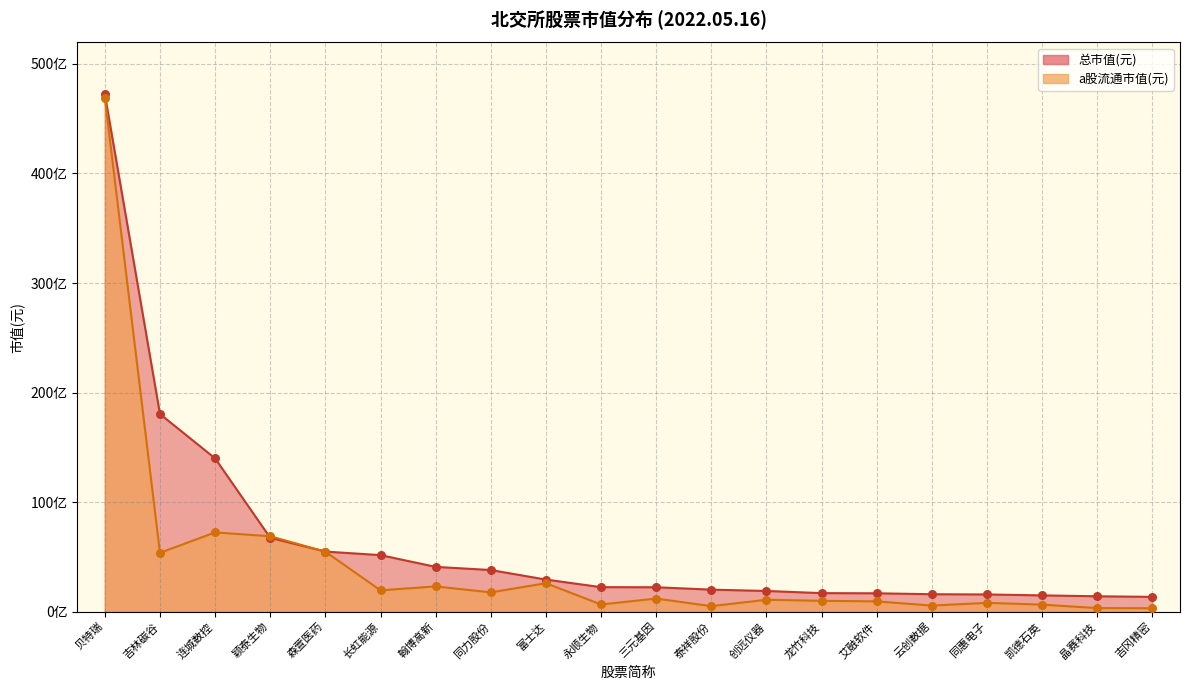

At how many categories does at least one series exceed 3690757026?

8